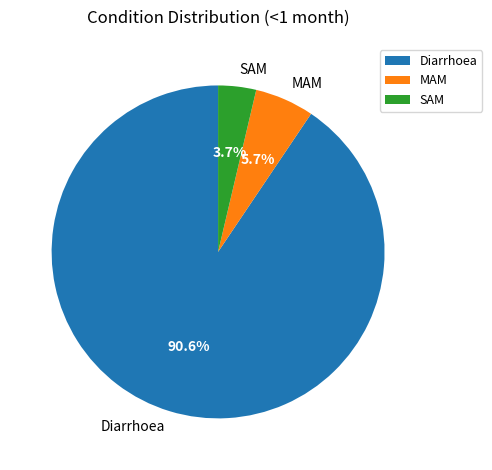

Is Diarrhoea the majority of the pie?

Yes